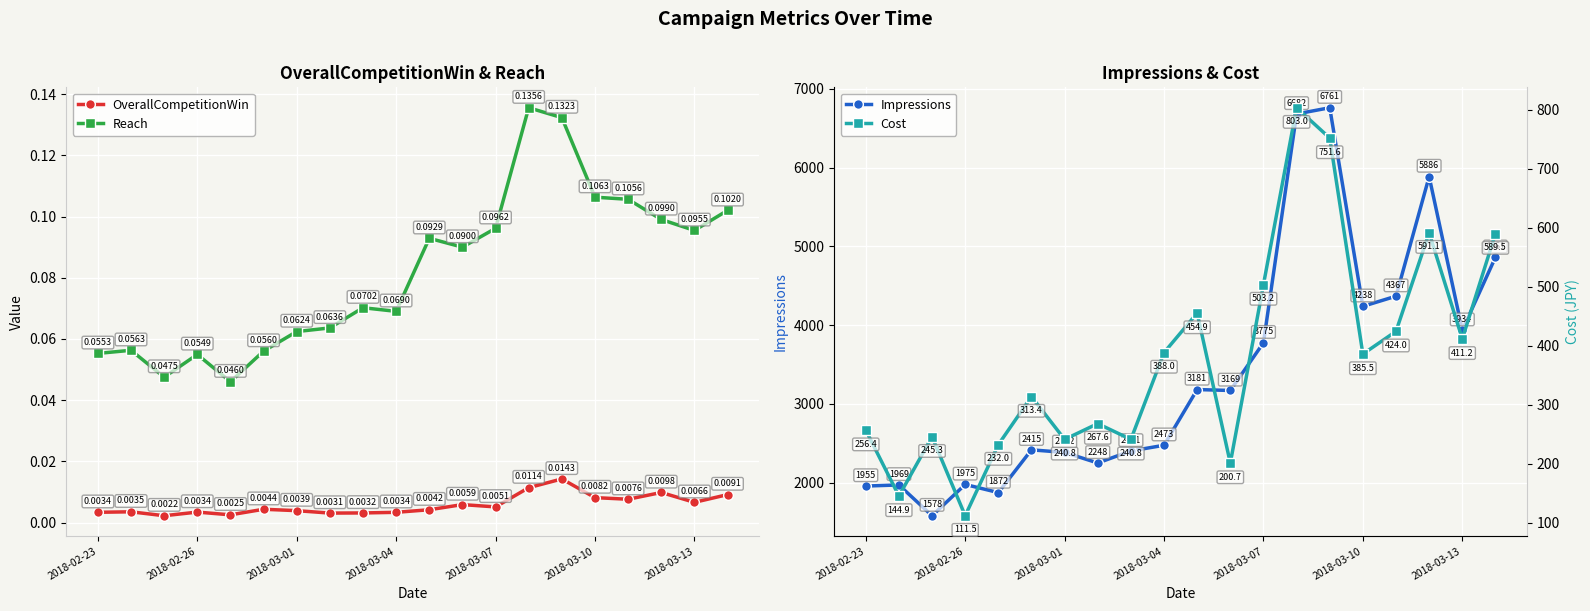

True or false: Reach and OverallCompetitionWin cross at least once.

False